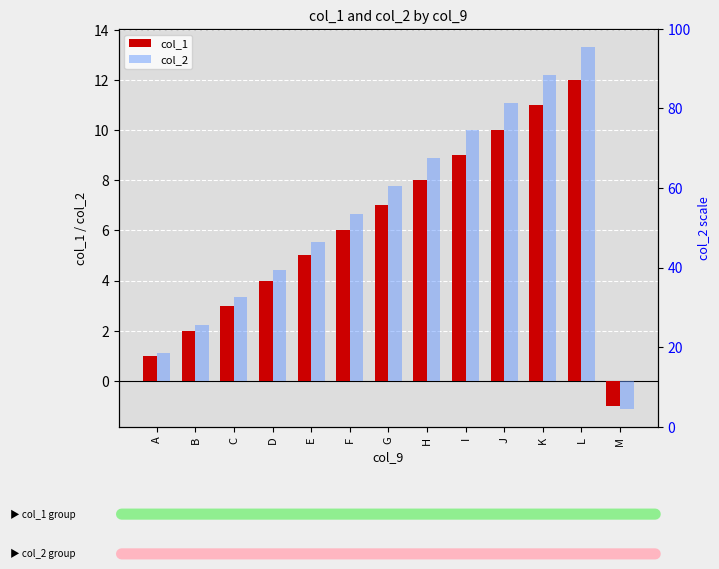

Count the number of categories in the chart.

13